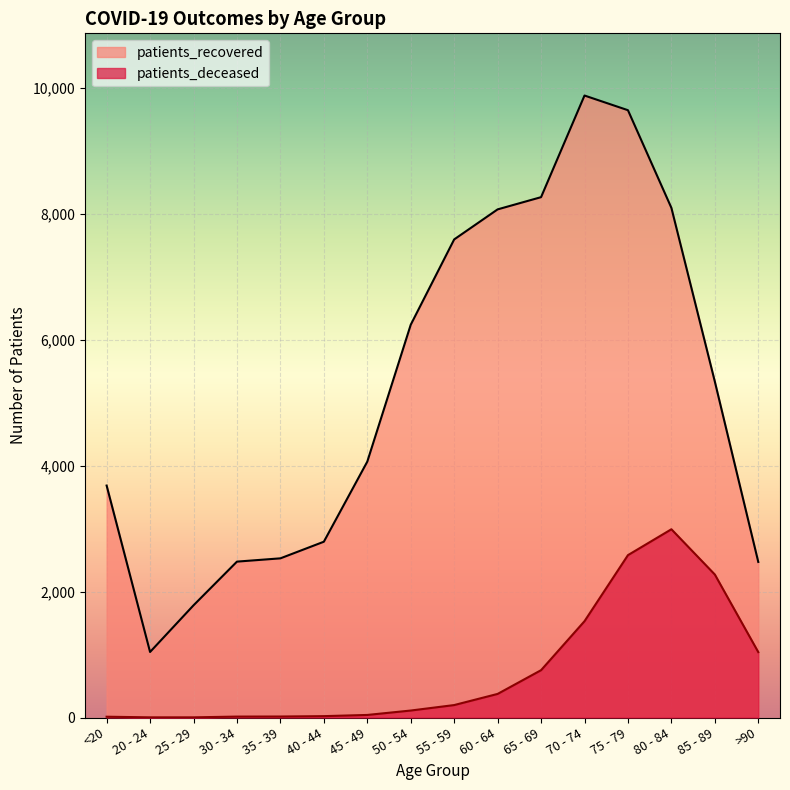

What is the difference between the second highest and second lowest values in the patients_recovered series?

7863